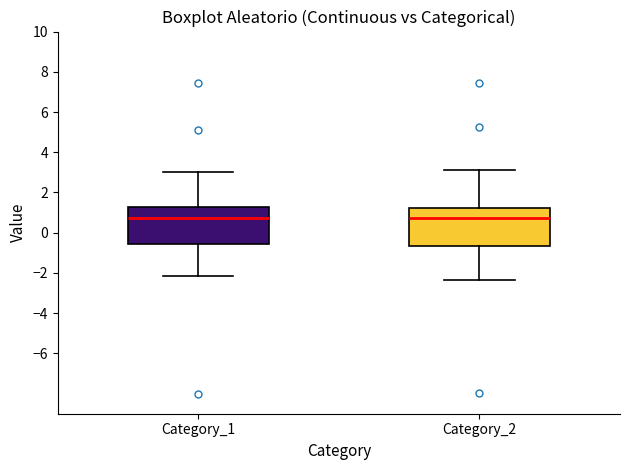

Where does the lower whisker of the box for Category_1 end on the y-axis? The values are not printed on the chart, so give them approximately, as read against the axis.

-2.2